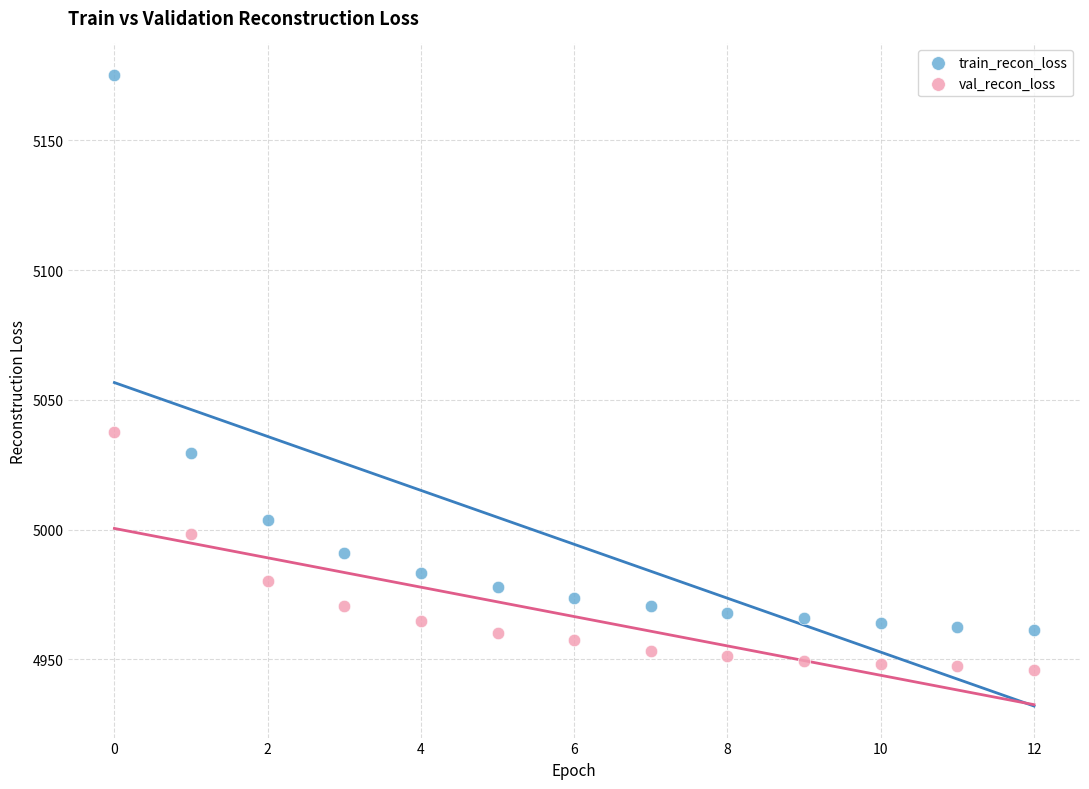

Across all data points, what is the range of Y values (max minus min)?

229.1